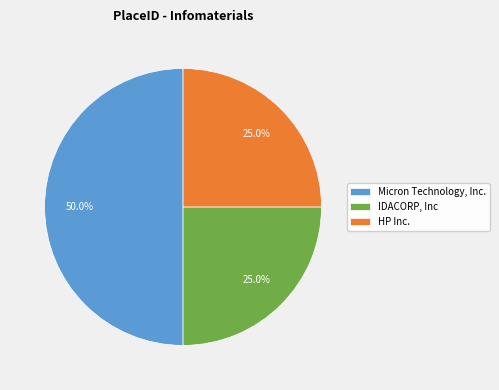

Which slice is the largest?

Micron Technology, Inc.